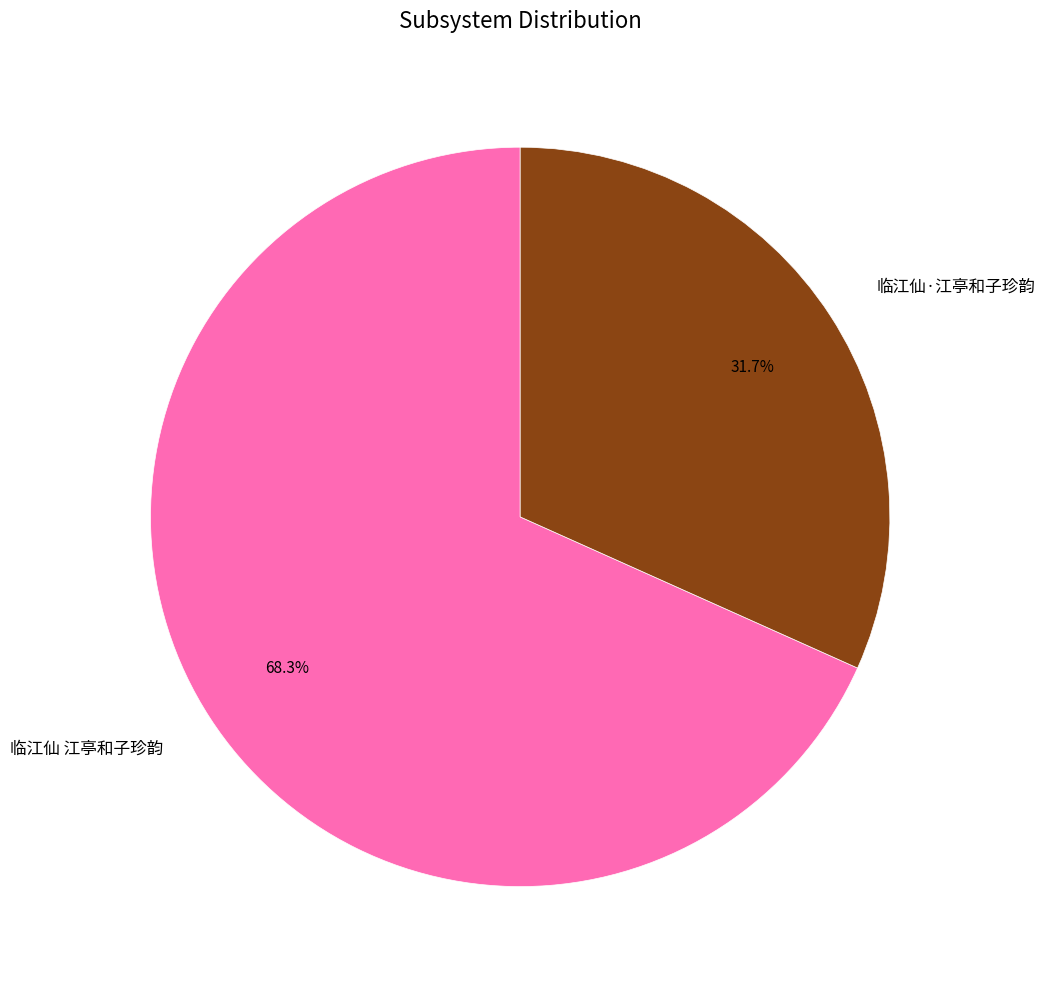

True or false: 临江仙·江亭和子珍韵 accounts for 32% of the total.

True